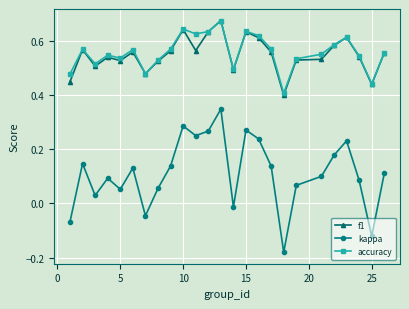

Which series has the largest range (max minus min)?

kappa